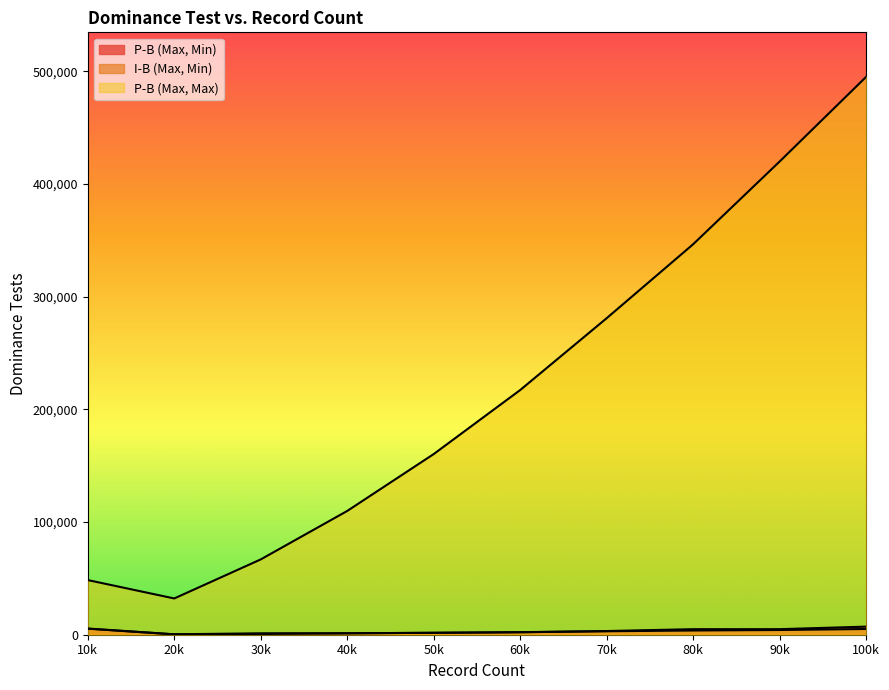

Rank the series at 90k from highest to lowest value.

P-B (Max, Max), P-B (Max, Min), I-B (Max, Min)